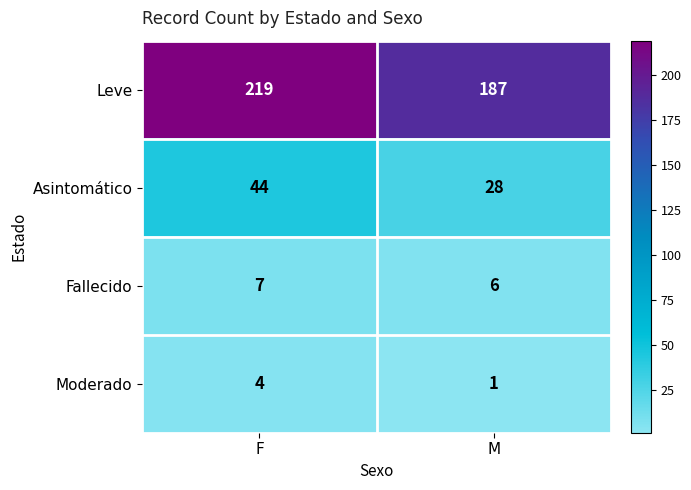

At which category does the chart reach its minimum across all series?

M